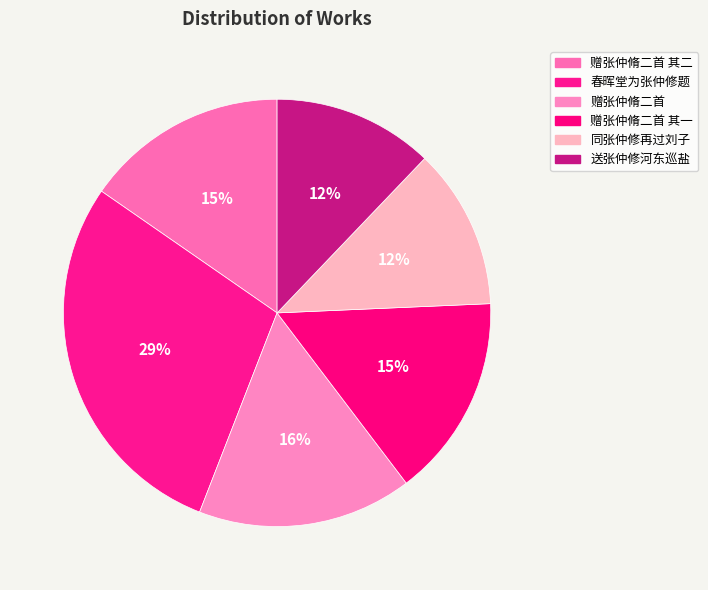

The 送张仲修河东巡盐 slice represents 12% of the pie. True or false?

True